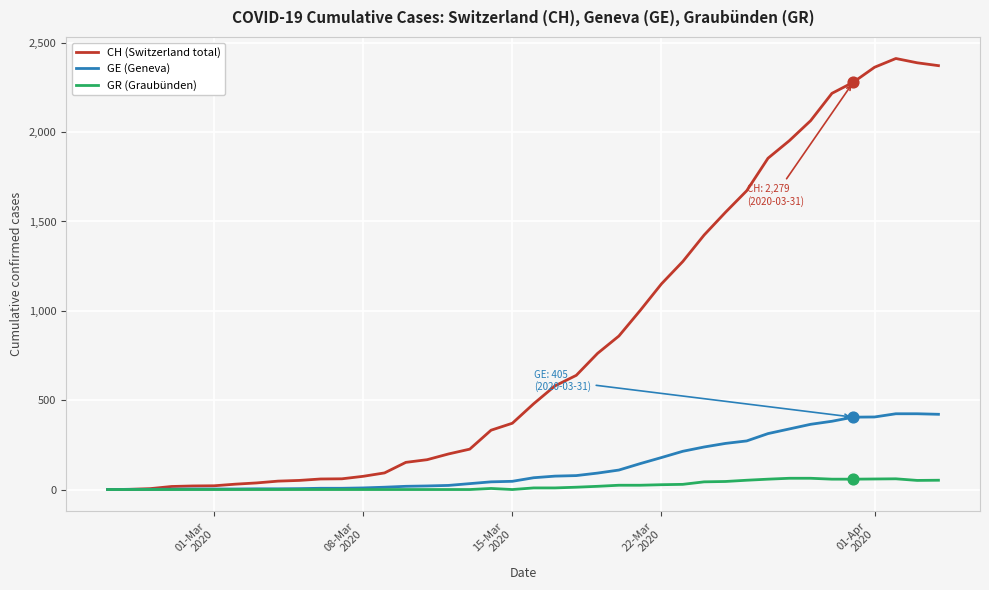

Which series has the largest total across all categories?

CH (Switzerland total)